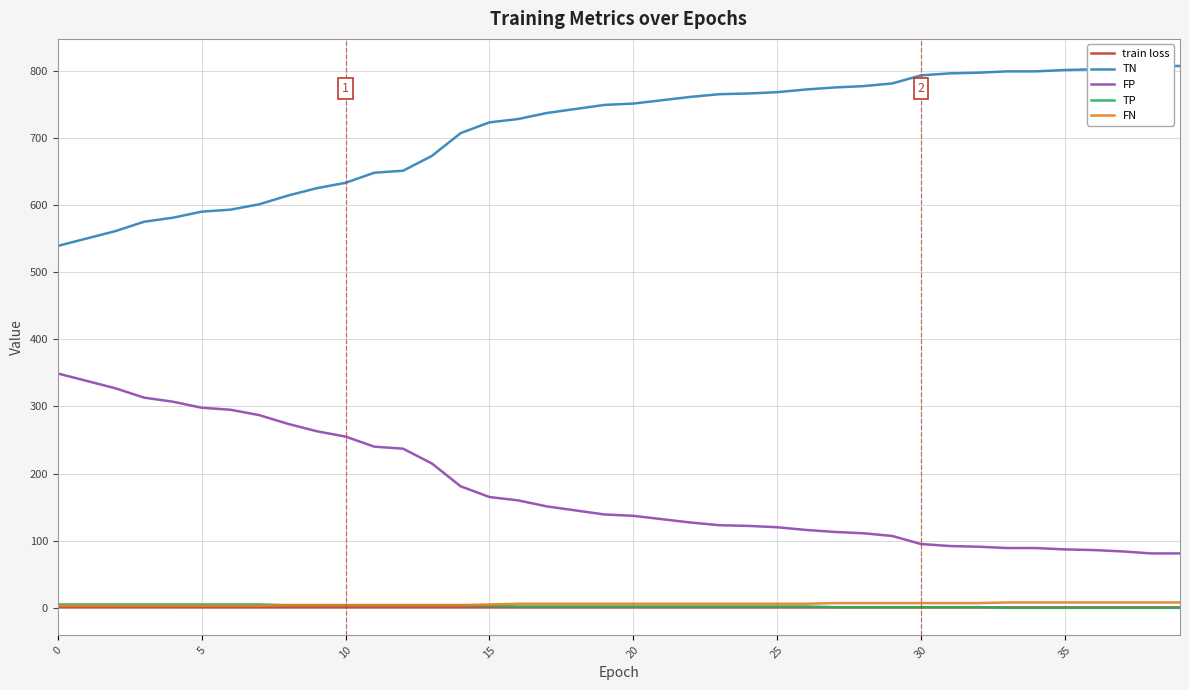

True or false: TN has more than 0 points higher than both neighbors.

False